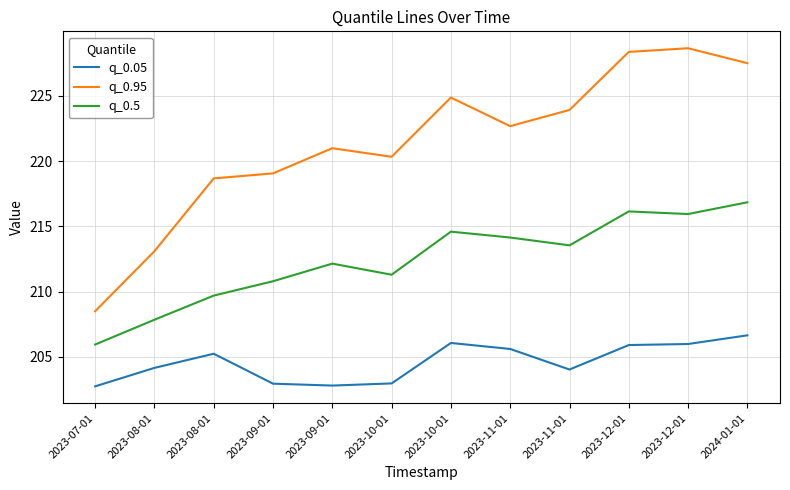

What are all the series names shown in the legend?

q_0.05, q_0.95, q_0.5